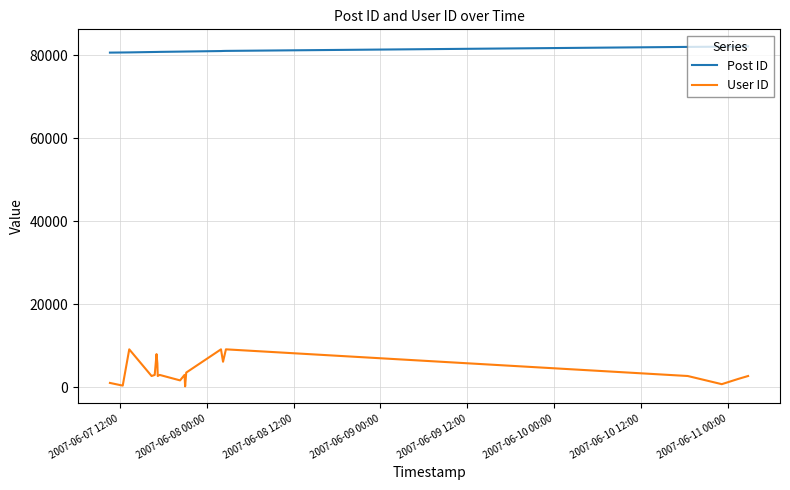

Rank the series by their average value, from lowest to highest.

User ID, Post ID